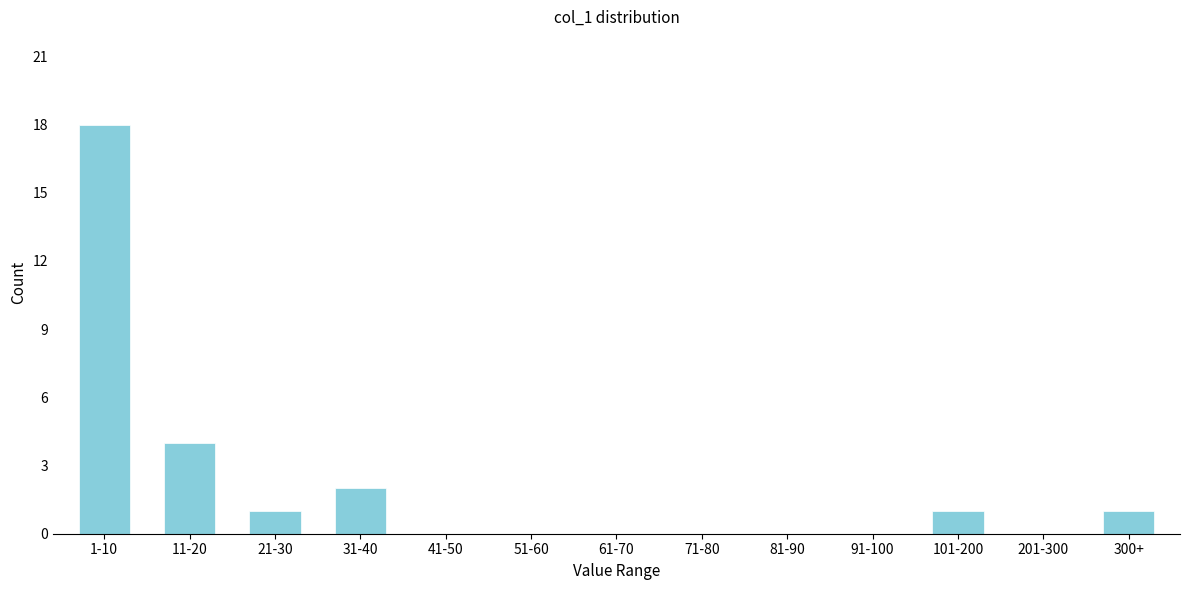

Reading right to left, list all the values displayed in this chart.

300+=1	201-300=0	101-200=1	91-100=0	81-90=0	71-80=0	61-70=0	51-60=0	41-50=0	31-40=2	21-30=1	11-20=4	1-10=18